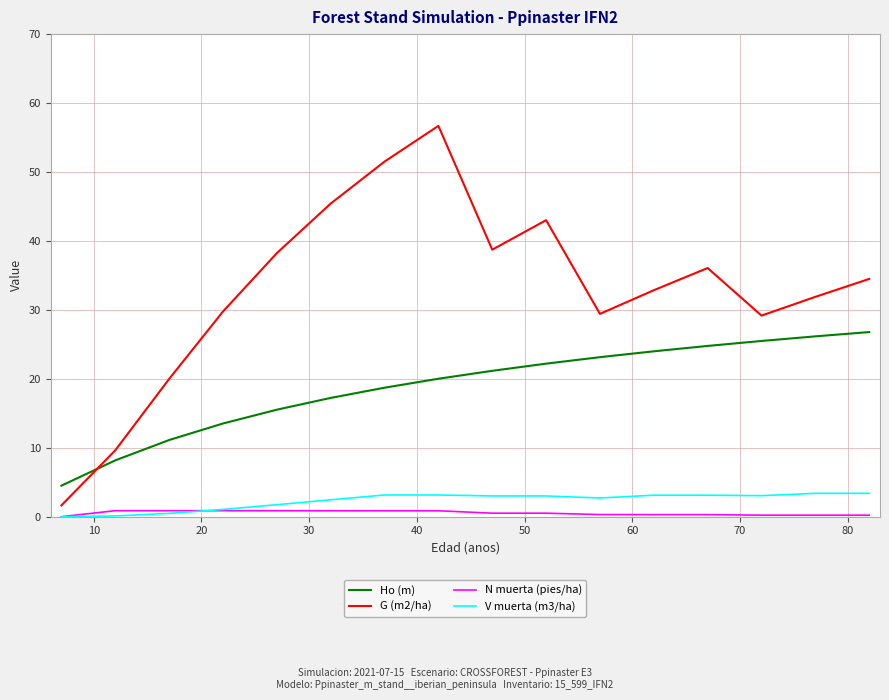

What is the maximum value shown in the chart?

56.7